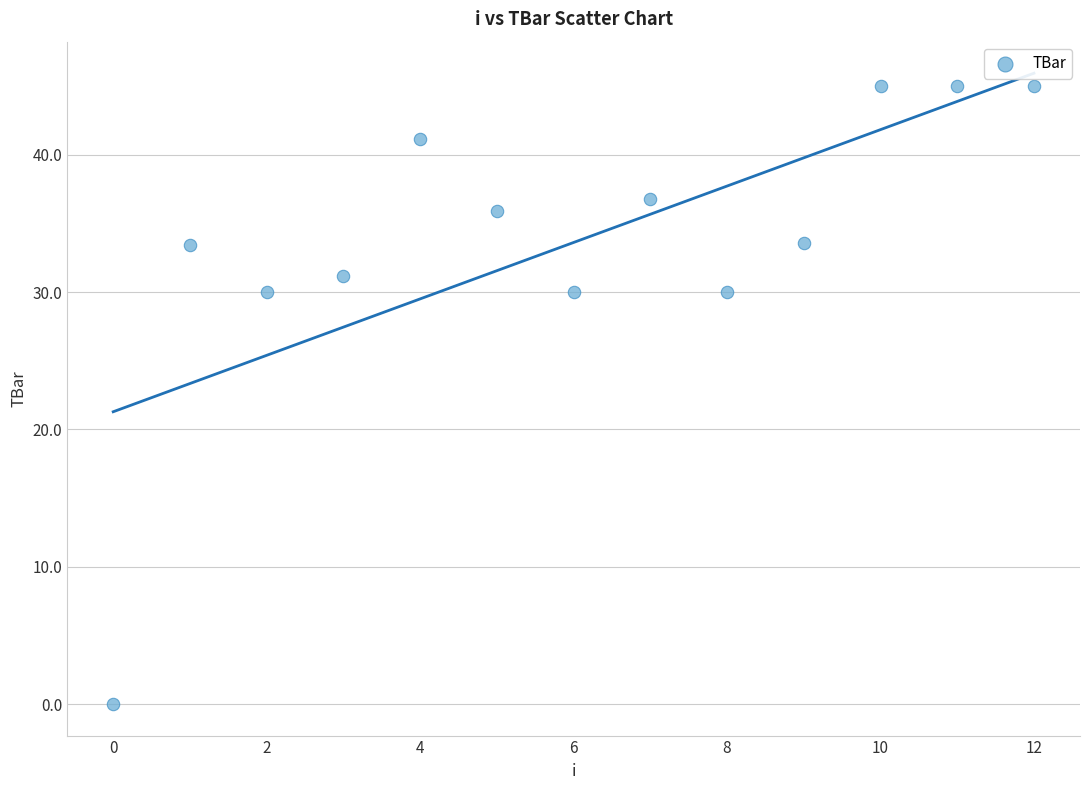

What is the range of Y values (max minus min)?

45.0